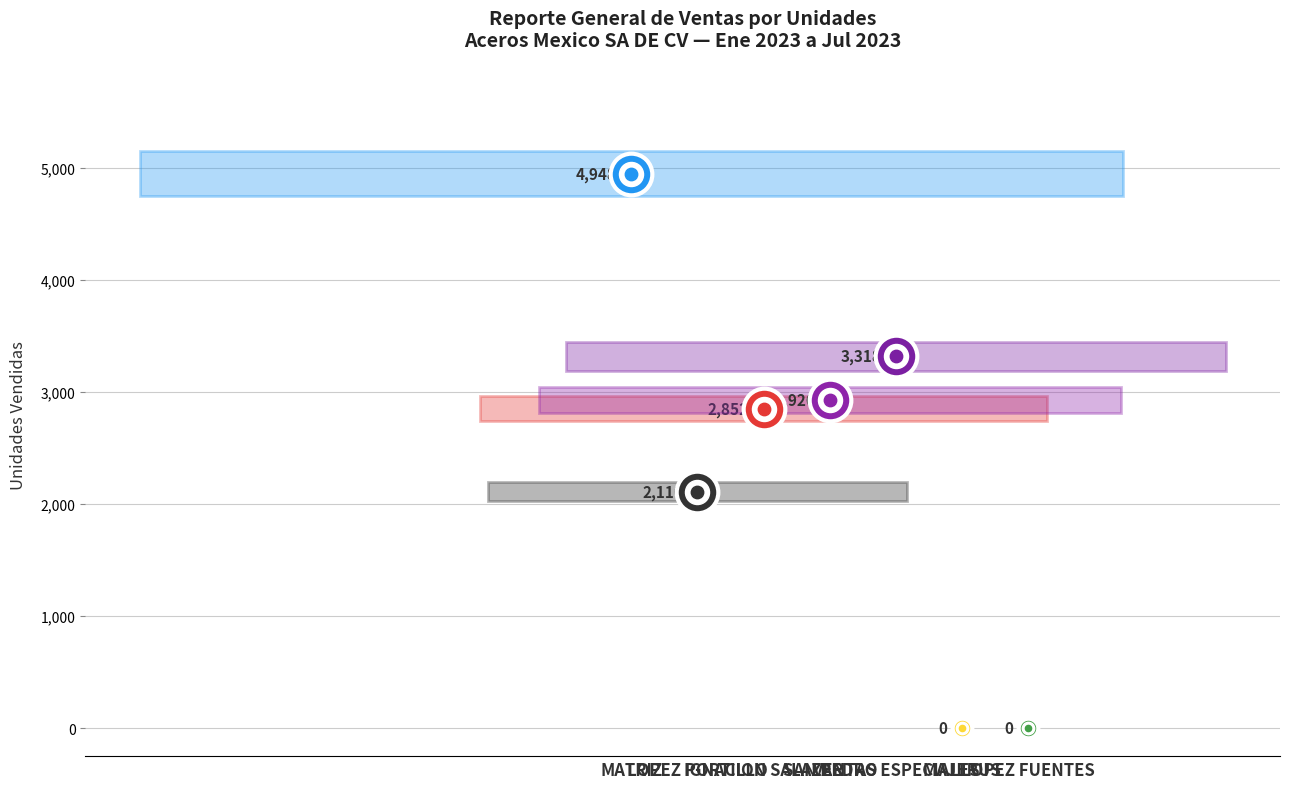

Between LOPEZ PORTILLO and MAJERUS, which is larger?

LOPEZ PORTILLO